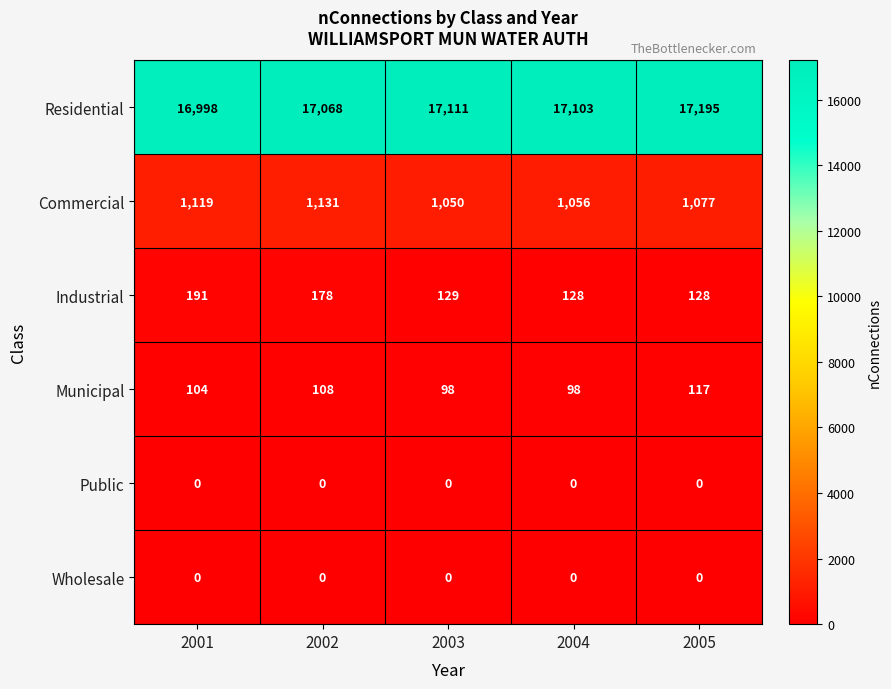

What is the minimum value for Municipal?

98